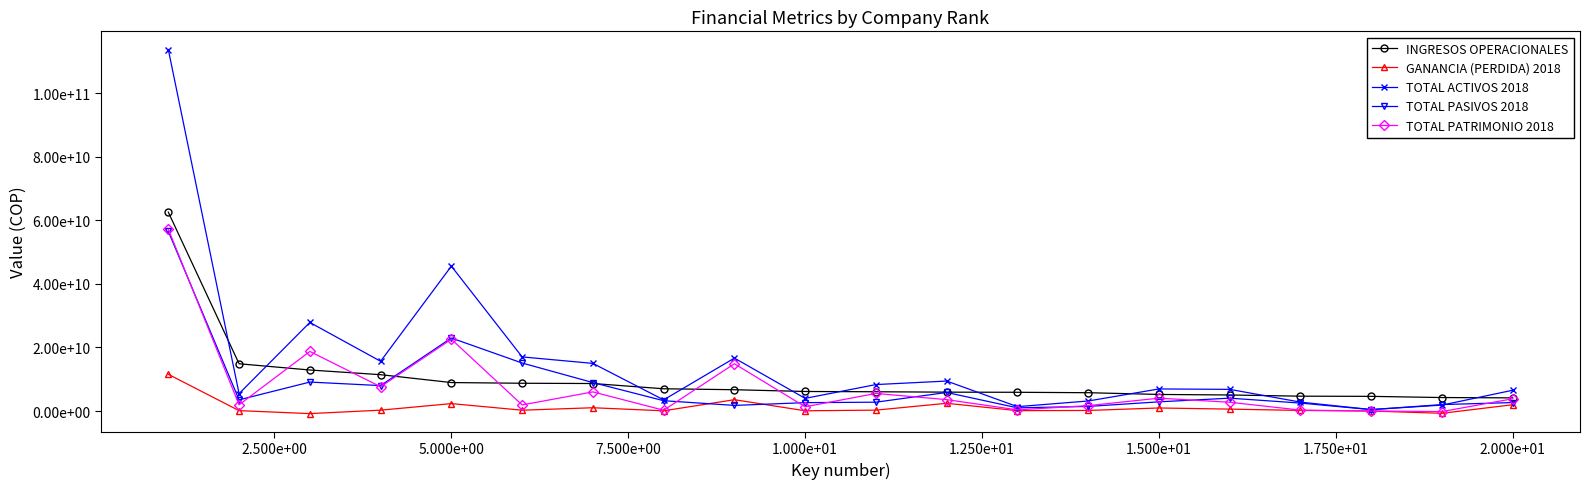

Reading left to right, list all the values displayed in this chart.

INGRESOS OPERACIONALES: 62579849000	14879440281	12919431000	11444486000	8966811000	8747168806	8665791456	7014036646	6715702915	6158207111	6073369367	5947893316	5906508047	5773518009	5225686577	5059808668	4680238004	4624910164	4252498788	4149457304
GANANCIA (PERDIDA) 2018: 11556405000	133741350	-802449716	279403000	2344822000	268776958	1042348556	79606005	3575752687	82594694	290939104	2445403377	126069745	190841884	968597017	608640849	194345714	3827980	-699359291	1988938305
TOTAL ACTIVOS 2018: 113761823000	5488095686	27881794581	15663349000	45595544000	17041050558	14995953079	3520168343	16664862257	3992450101	8333006622	9440577820	1384963175	3166454185	6957642897	6824665149	2808783241	467607695	1875886052	6550709498
TOTAL PASIVOS 2018: 56548216000	3525498461	9121543502	8013609000	22990219000	15112916822	8965121564	3258089410	1776964635	2646443658	2790031022	5849861026	1009942475	1456830276	2900075201	4056827795	2511406497	449930622	2037168795	2677087505
TOTAL PATRIMONIO 2018: 57213607000	1962597225	18760251079	7649740000	22605325000	1928133736	6030831515	262078933	14887897622	1346006443	5542975600	3590716794	375020700	1709623909	4057567696	2767837354	297376744	17677073	-161282742	3873621993